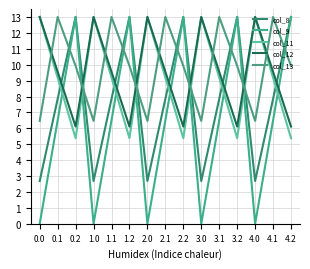

What is the label of the 7th point from the right?

2.2